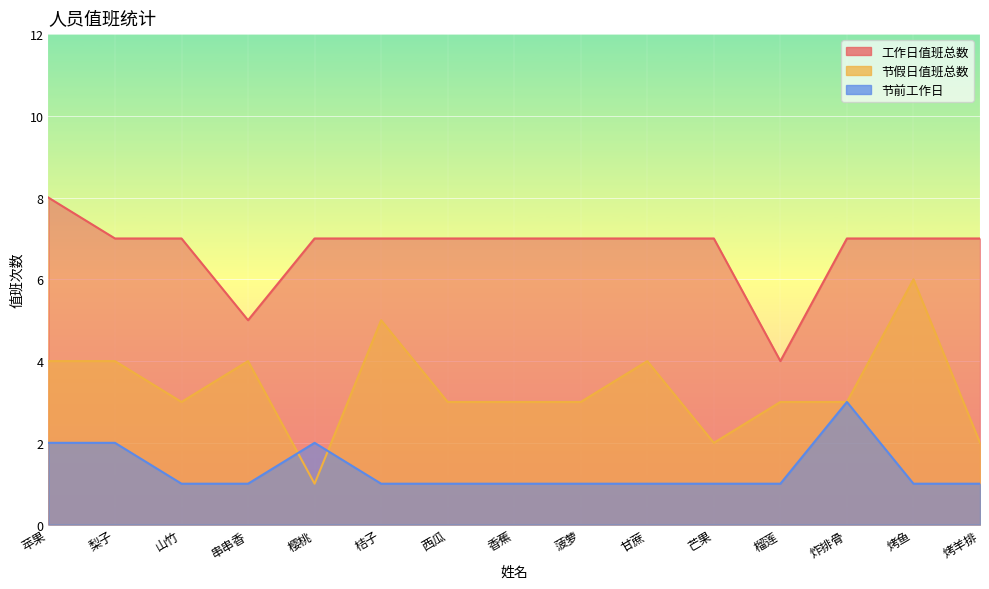

Rank the categories by 节前工作日 value from highest to lowest.

炸排骨, 苹果, 梨子, 樱桃, 山竹, 串串香, 桔子, 西瓜, 香蕉, 菠萝, 甘蔗, 芒果, 榴莲, 烤鱼, 烤羊排